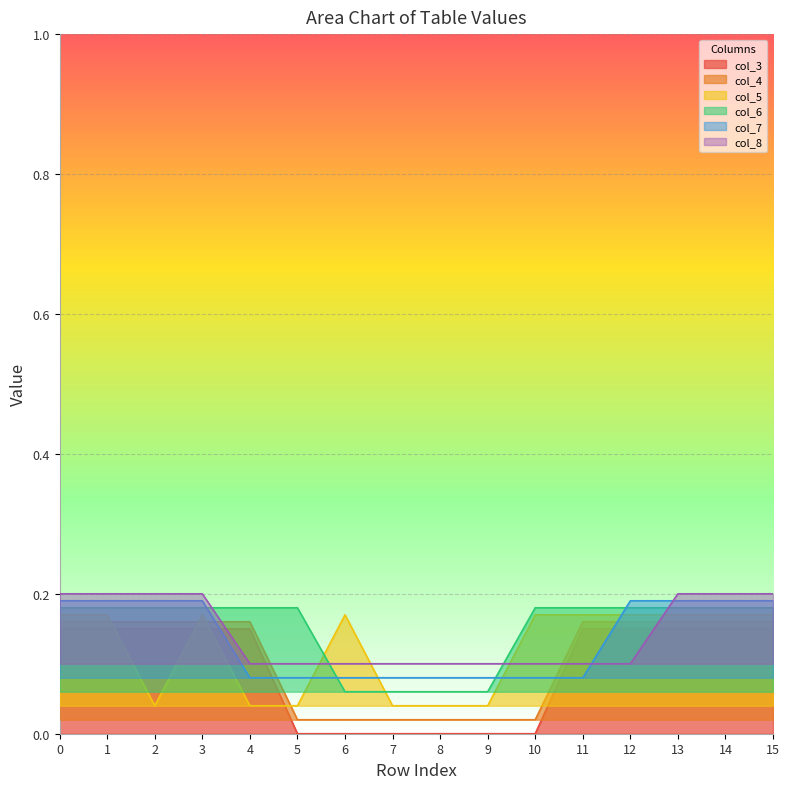

At which label is col_3 closest to 0?

5